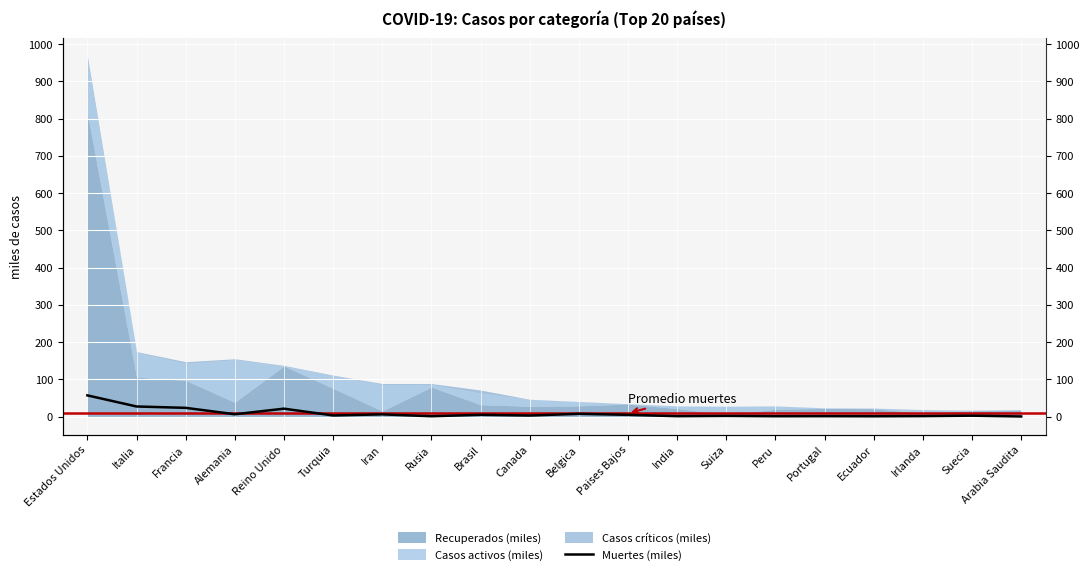

Reading right to left, transcribe all the data shown in this chart.

0.1	2.3	1.1	0.7	0.9	0.8	1.7	0.9	4.5	7.2	2.7	4.6	0.8	5.8	2.9	21.1	6.1	23.3	27.0	56.8